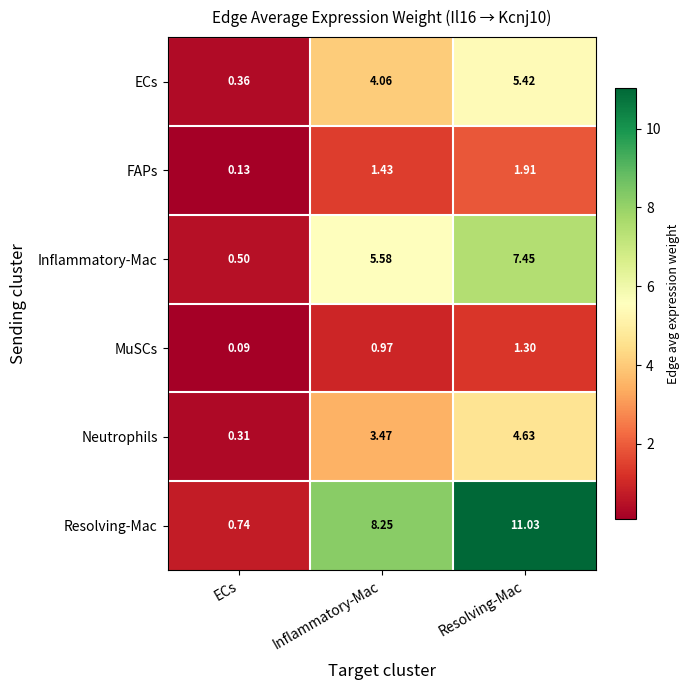

How many data points does each series have?

3